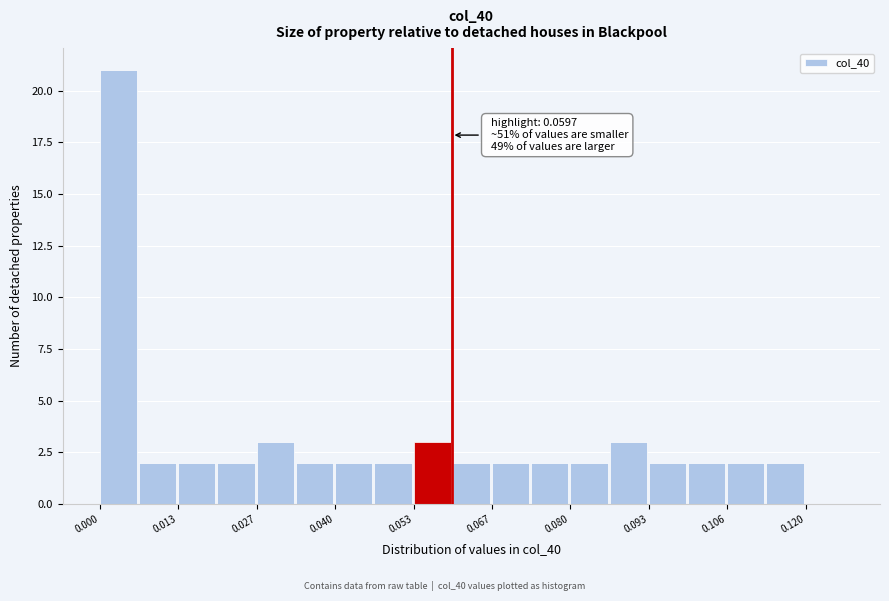

Around what value on the x-axis is the tallest bar? Give the approximate position of its centre, as read against the axis.

0.004